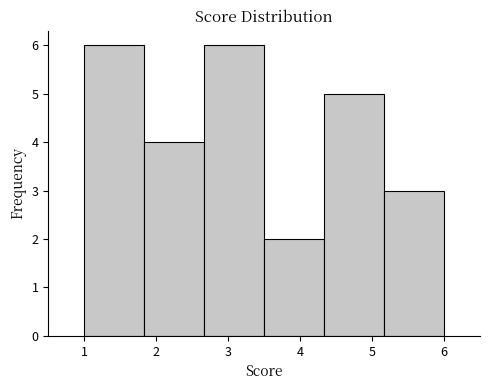

Reading left to right, transcribe this chart: for each bar, give the range it covers on the x-axis and its height. Neither the bar edges nor the heights are printed on the chart, so give them approximately, as read against the axes.

1.0 to 1.8: 6
1.8 to 2.7: 4
2.7 to 3.5: 6
3.5 to 4.3: 2
4.3 to 5.2: 5
5.2 to 6.0: 3